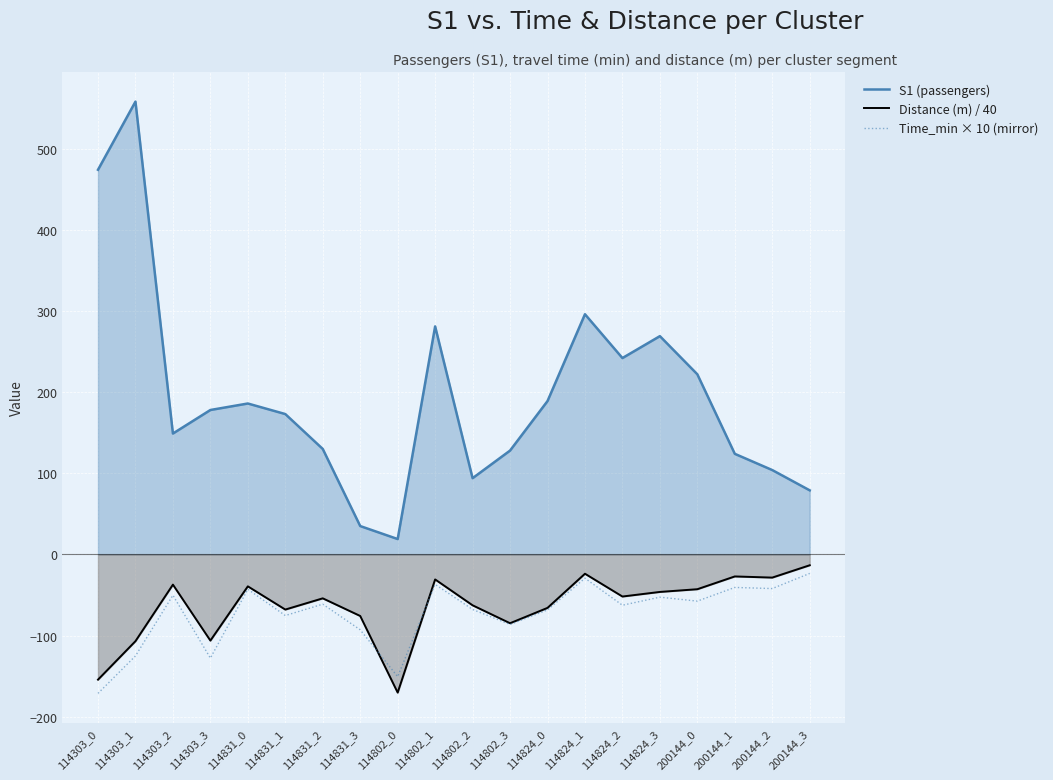

Which has a higher value, 200144_1 or 114831_2?

114831_2